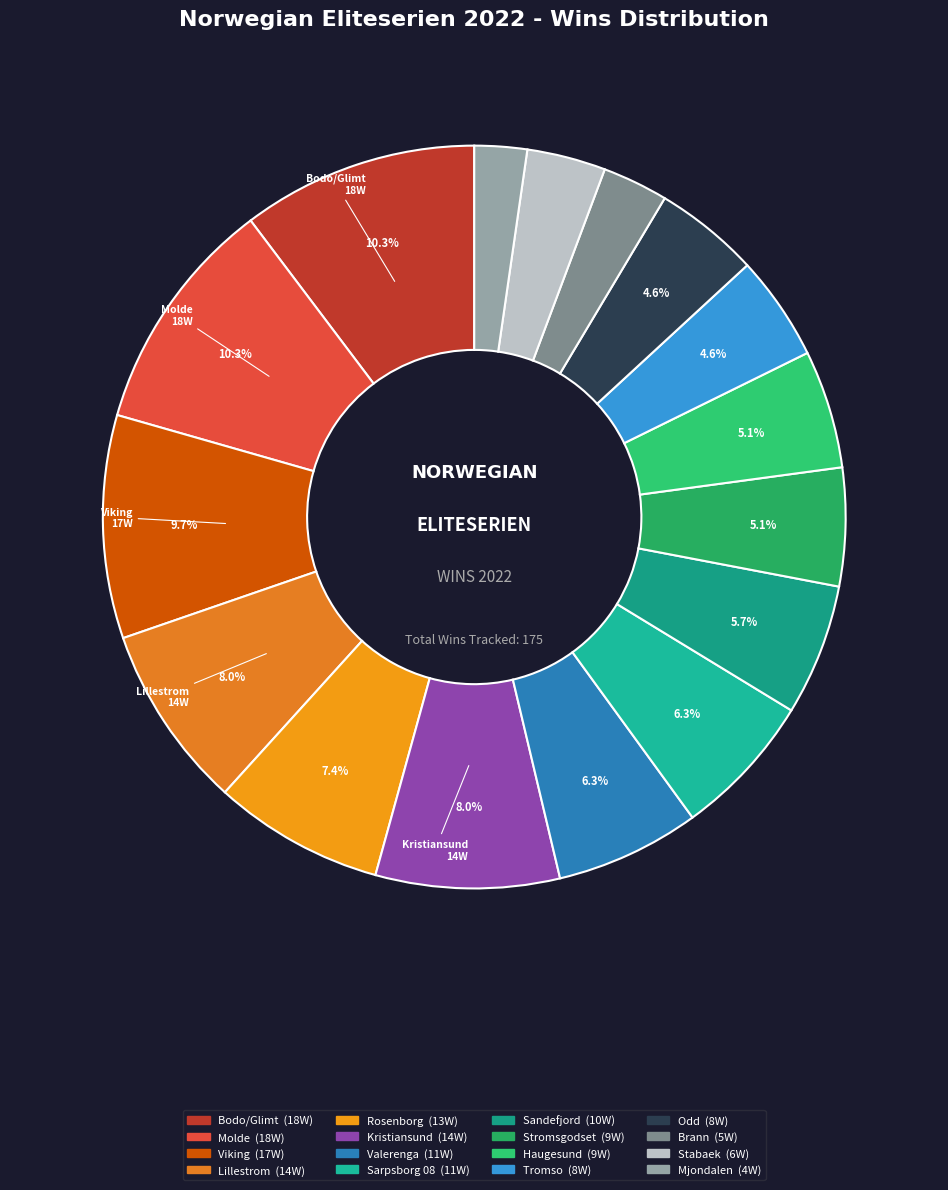

Which has a higher value, Kristiansund or Molde?

Molde